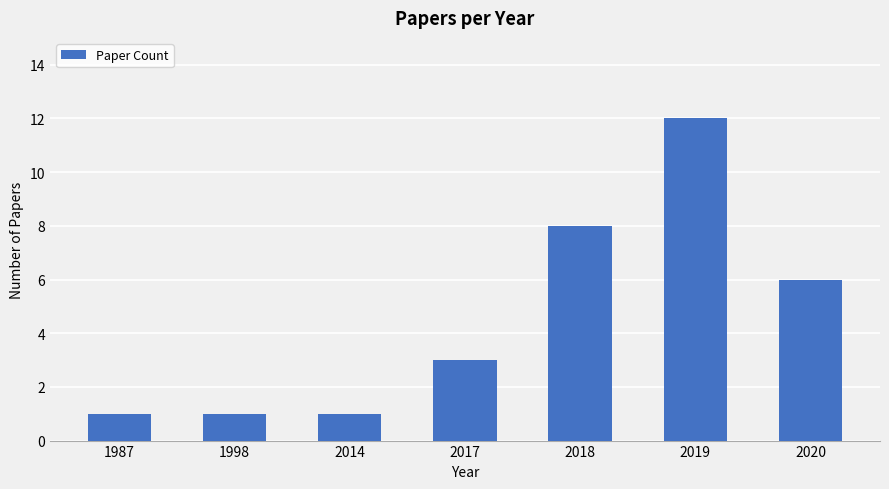

Reading left to right, transcribe all the data shown in this chart.

1	1	1	3	8	12	6